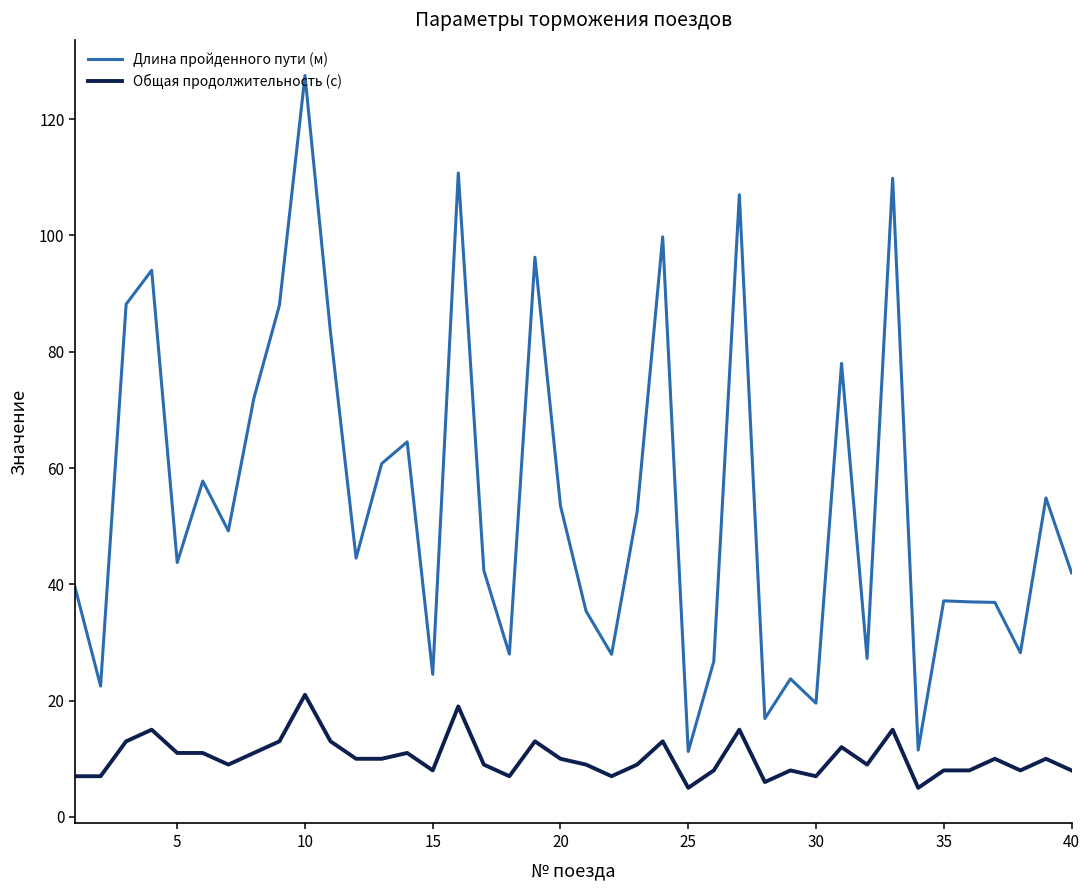

Which series has the largest range (max minus min)?

Длина пройденного пути (м)